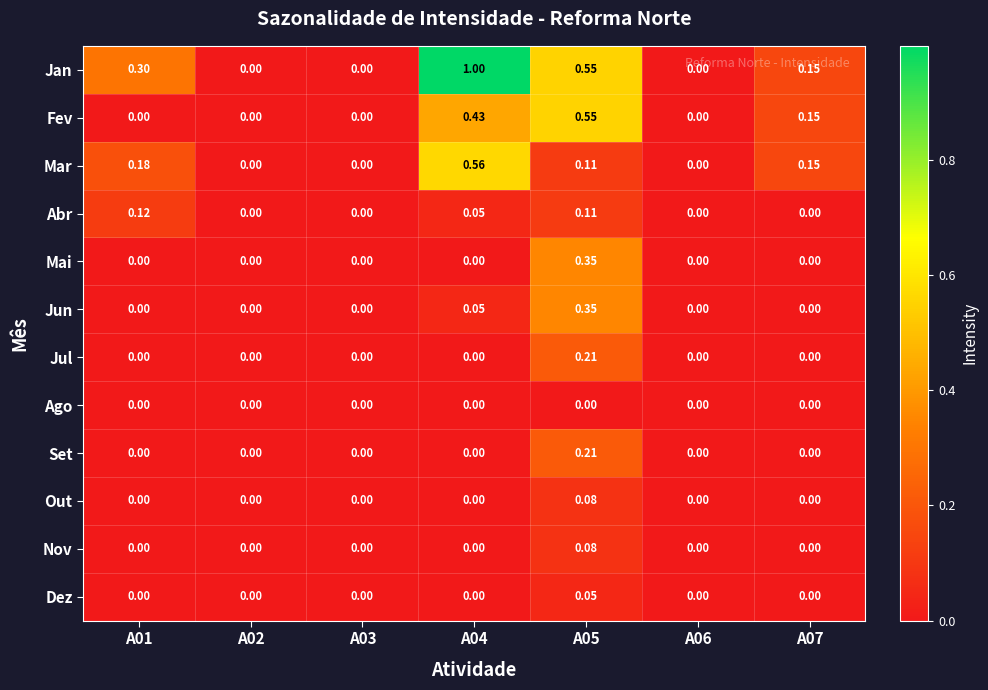

What is the total value across all series at A04?

2.1